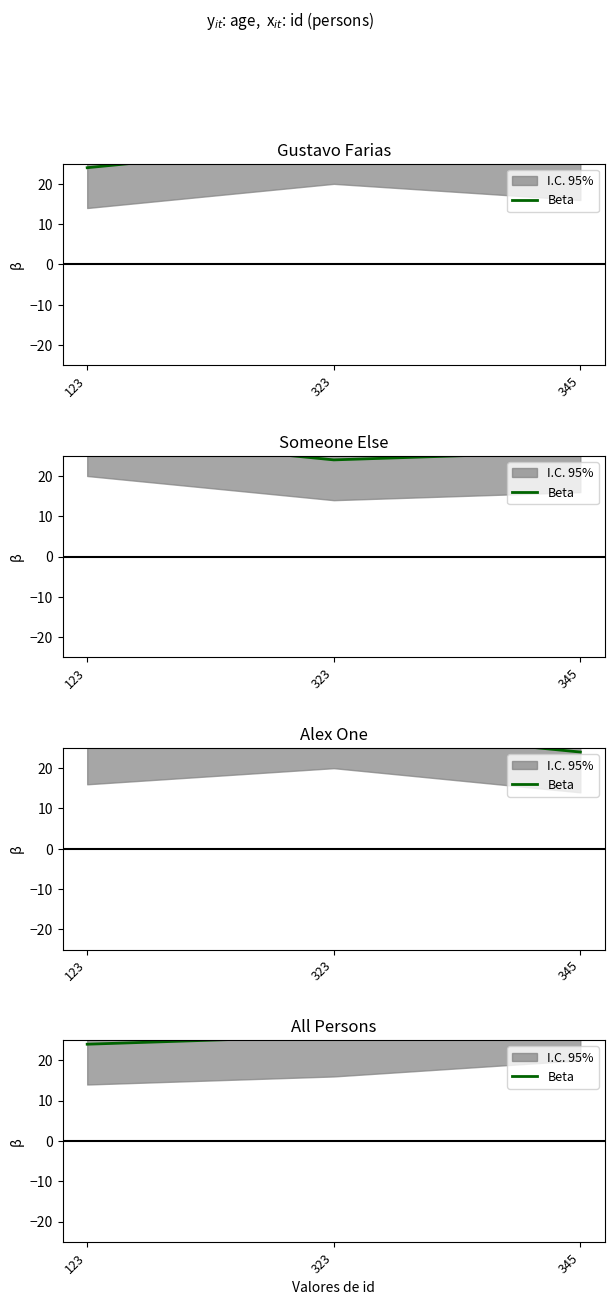

What is the change in value from 123 to 323?

+2